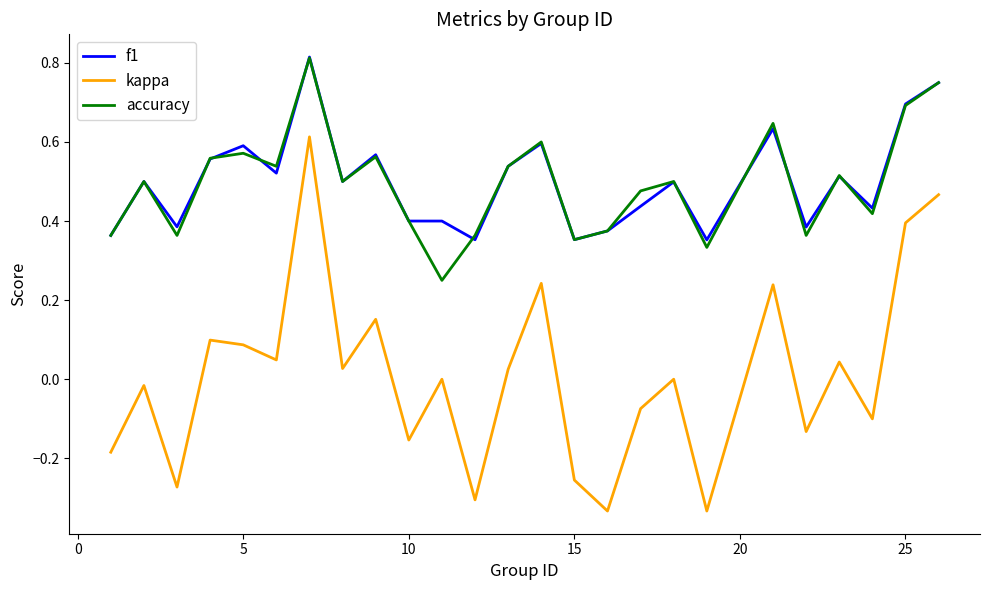

Which series has the largest range (max minus min)?

kappa